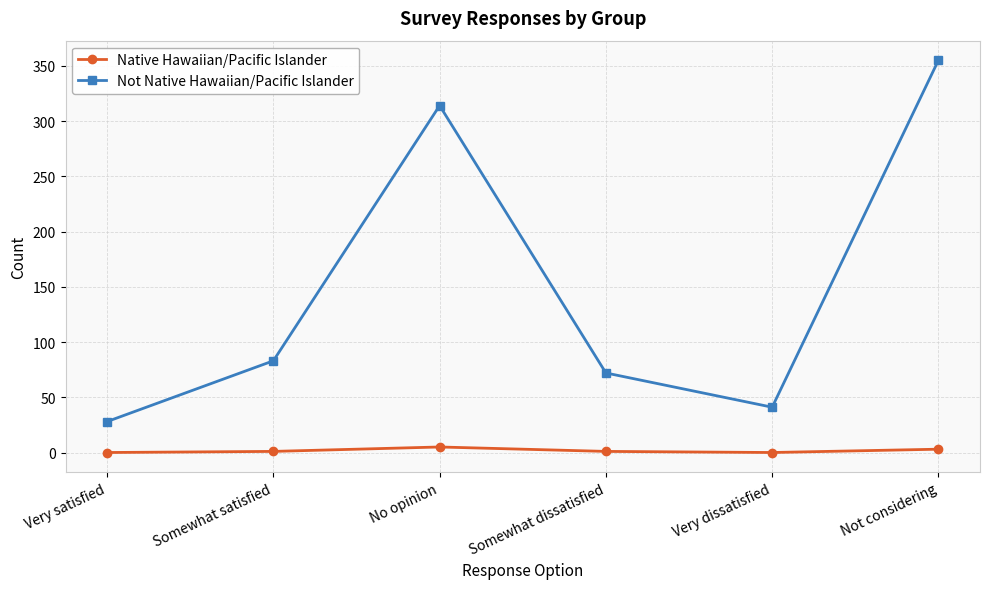

What is the spread (max minus min) of values at Very satisfied?

28